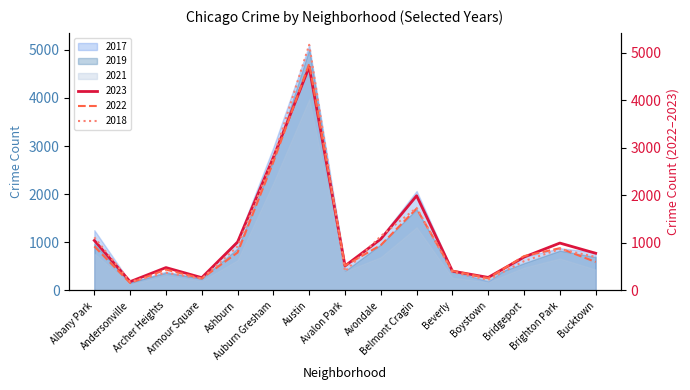

At which category is the sum across all series the highest?

Austin